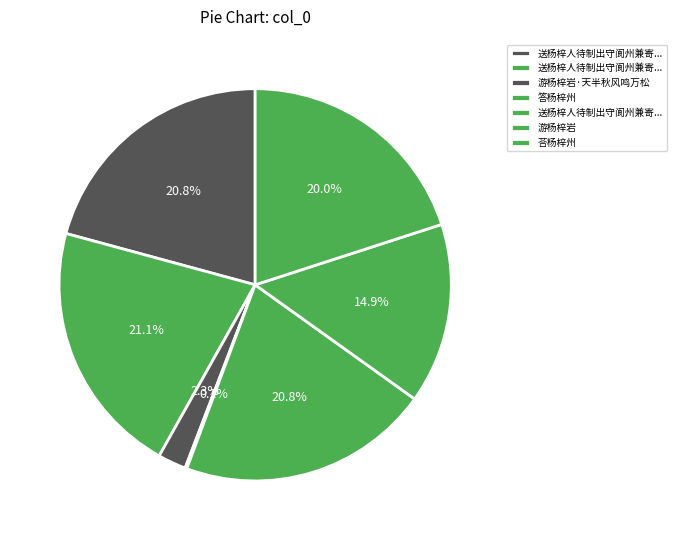

Count the number of slices in the pie.

7